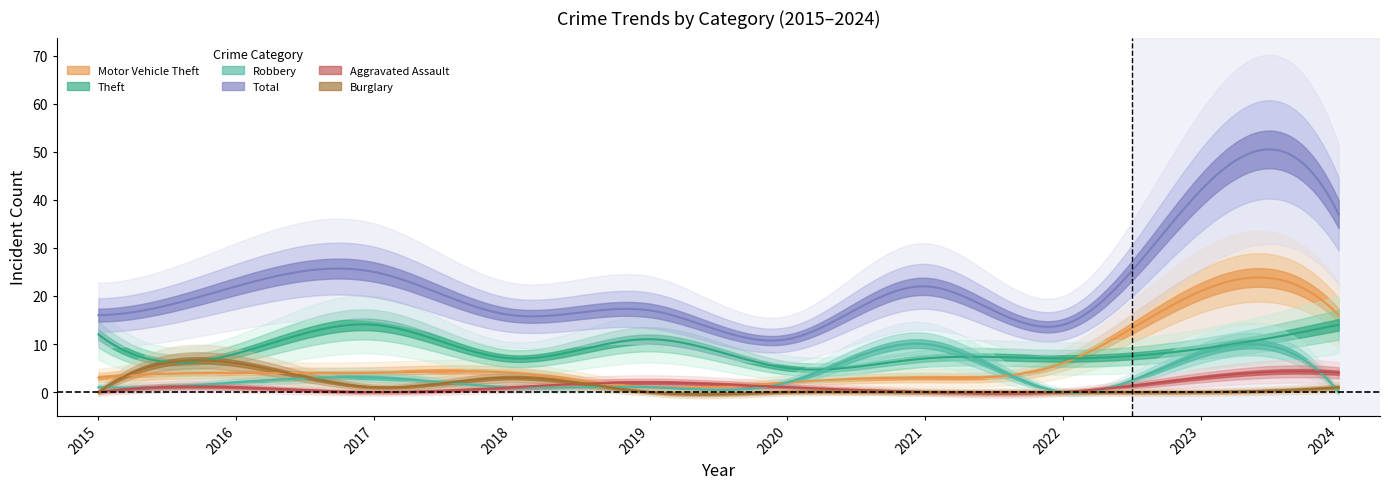

Reading left to right, transcribe all the data shown in this chart.

Motor Vehicle Theft: 3	4	4	4	1	2	3	6	21	16
Theft: 12	8	14	7	11	5	7	7	9	14
Robbery: 1	2	3	1	1	2	10	0	8	0
Total: 16	22	25	16	17	11	22	14	42	37
Aggravated Assault: 0	1	0	1	2	1	0	0	3	4
Burglary: 0	6	1	3	0	0	0	0	0	1